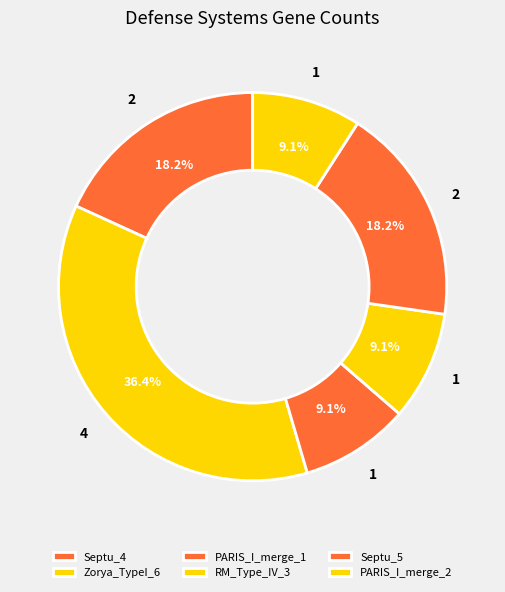

What percentage is NOT represented by PARIS_I_merge_1?

90.9%